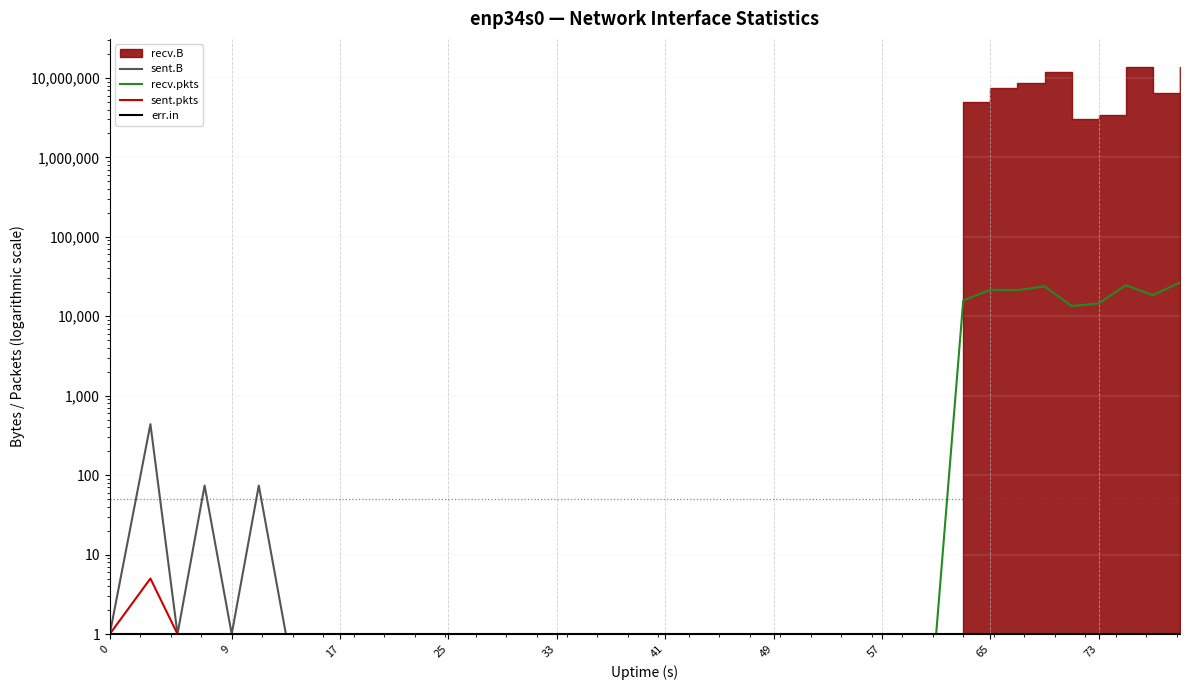

At how many categories does at least one series exceed 8527?

9